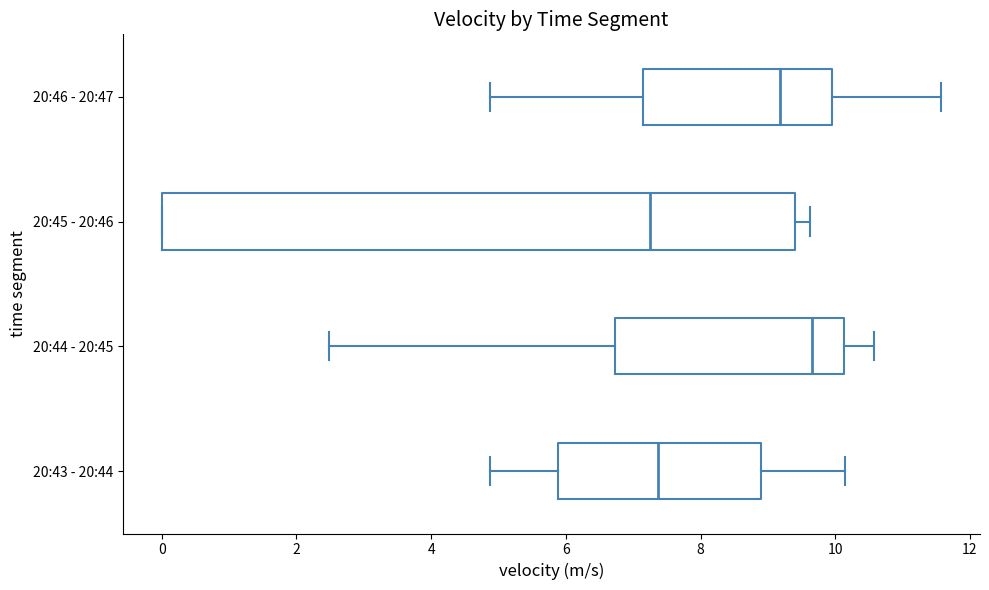

Reading bottom to top, transcribe this box plot: for each box, give where its median line is, the range the box spans, and where its two whiskers end, as read against the x-axis. The values are not printed on the chart, so give them approximately, as read against the axis.

20:43 - 20:44: median 7.4, box 5.8 to 9.0, whiskers 4.8 to 10.2
20:44 - 20:45: median 9.6, box 6.8 to 10.2, whiskers 2.4 to 10.6
20:45 - 20:46: median 7.2, box 0.0 to 9.4, whiskers 0.0 to 9.6
20:46 - 20:47: median 9.2, box 7.2 to 10.0, whiskers 4.8 to 11.6